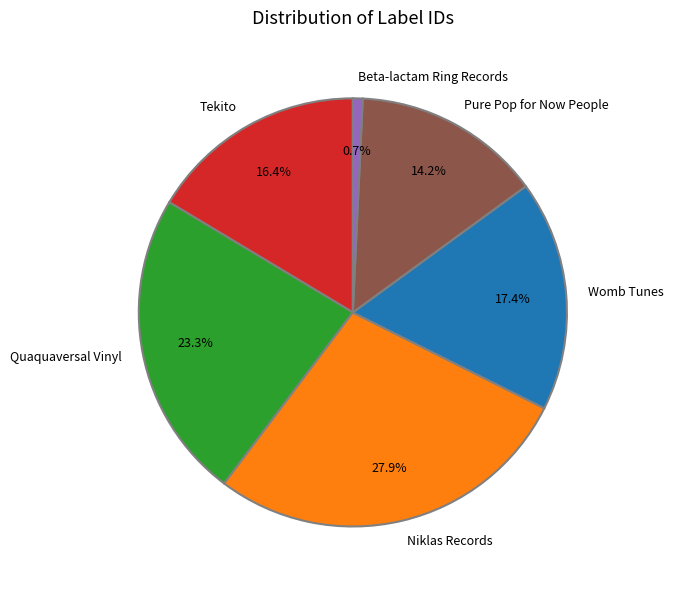

What is the smallest slice in the pie chart?

Beta-lactam Ring Records